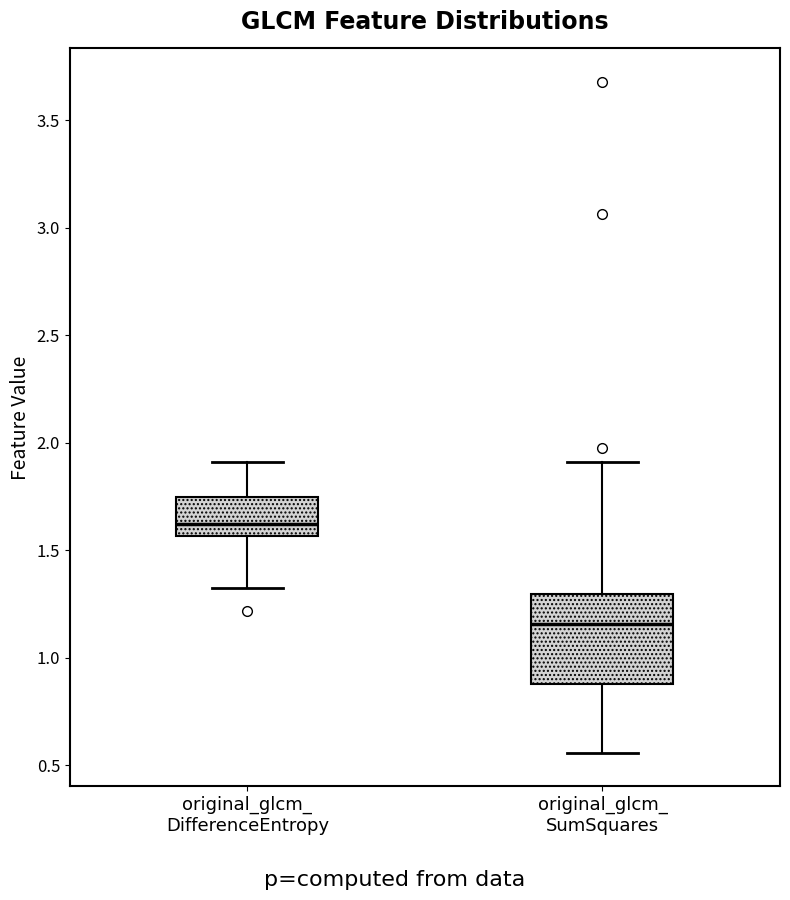

Which box has the highest median line?

original_glcm_ DifferenceEntropy